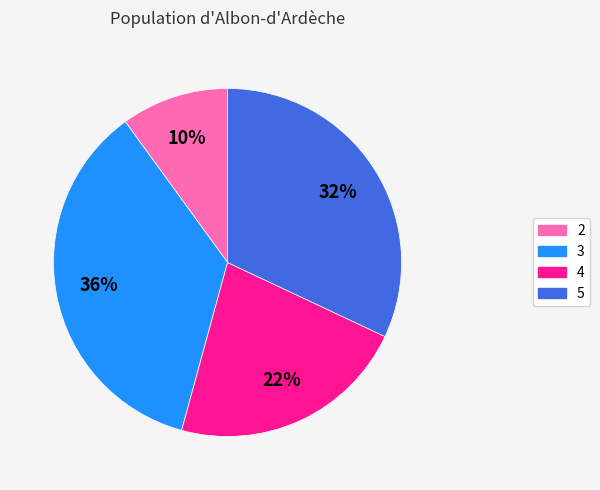

What is the largest slice in the pie chart?

3